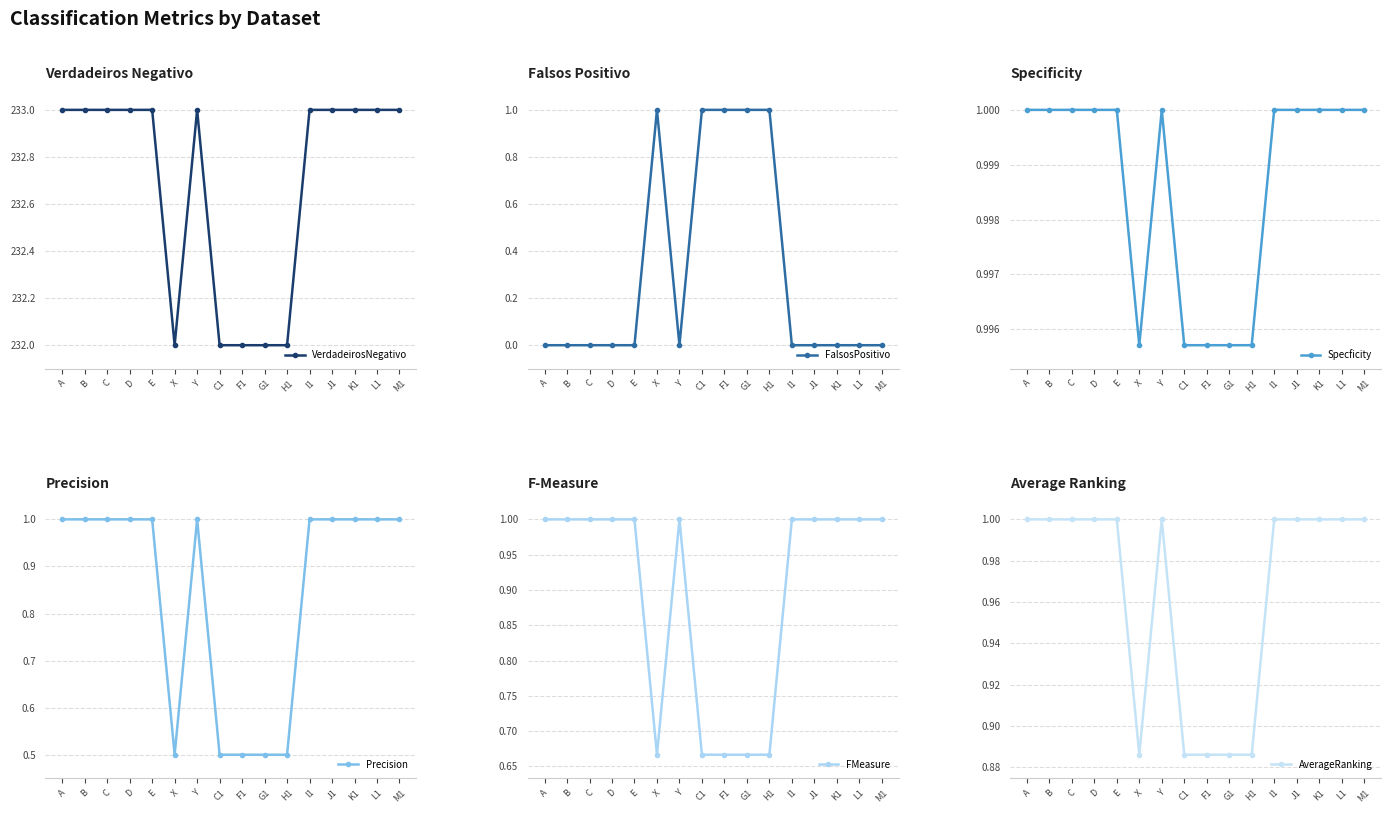

At which category does the chart reach its minimum across all series?

A